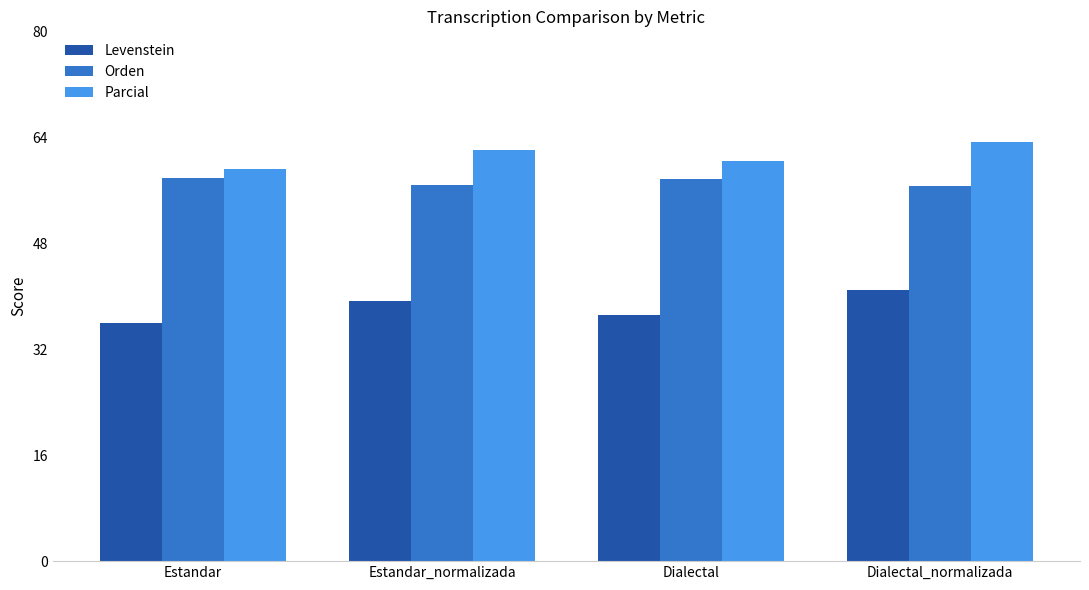

How many data points does each series have?

4